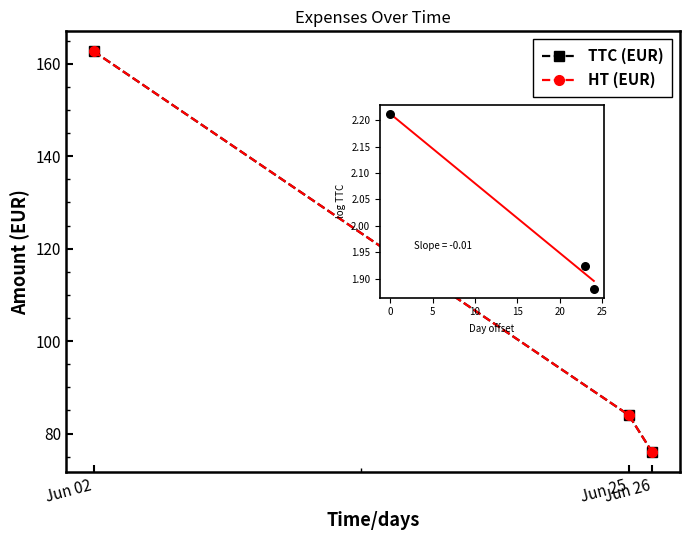

Which series has the largest Y range (max minus min)?

TTC (EUR)